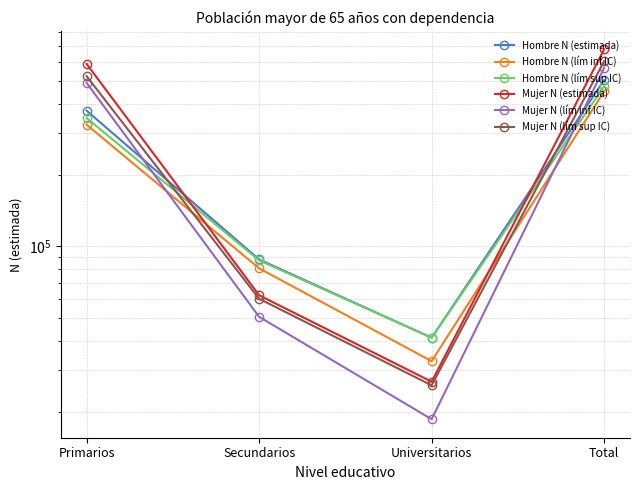

Which series has the largest range (max minus min)?

Mujer N (estimada)